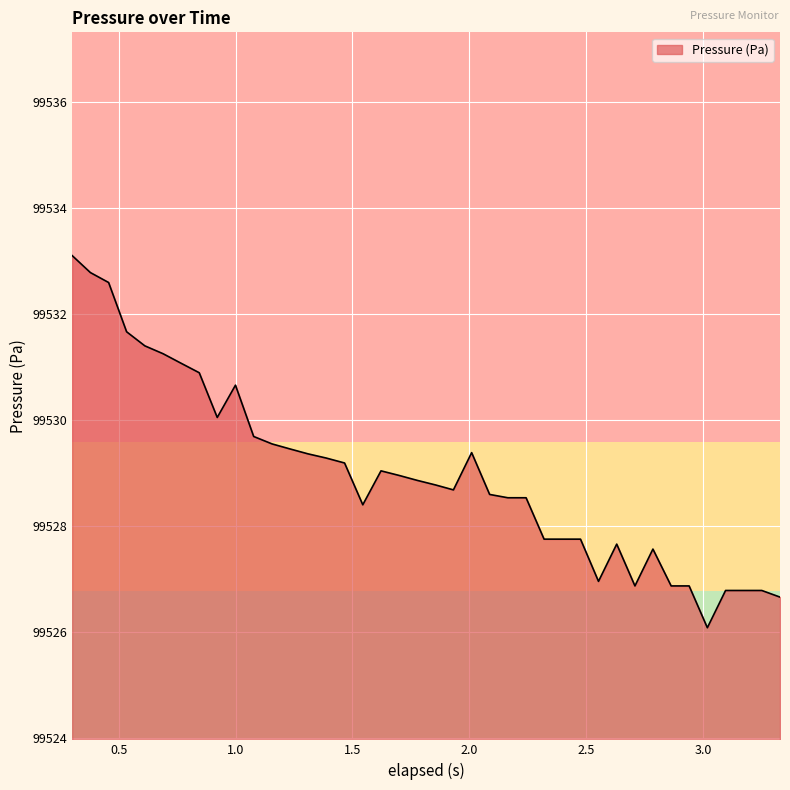

What is the difference between the maximum and minimum values?

7.0